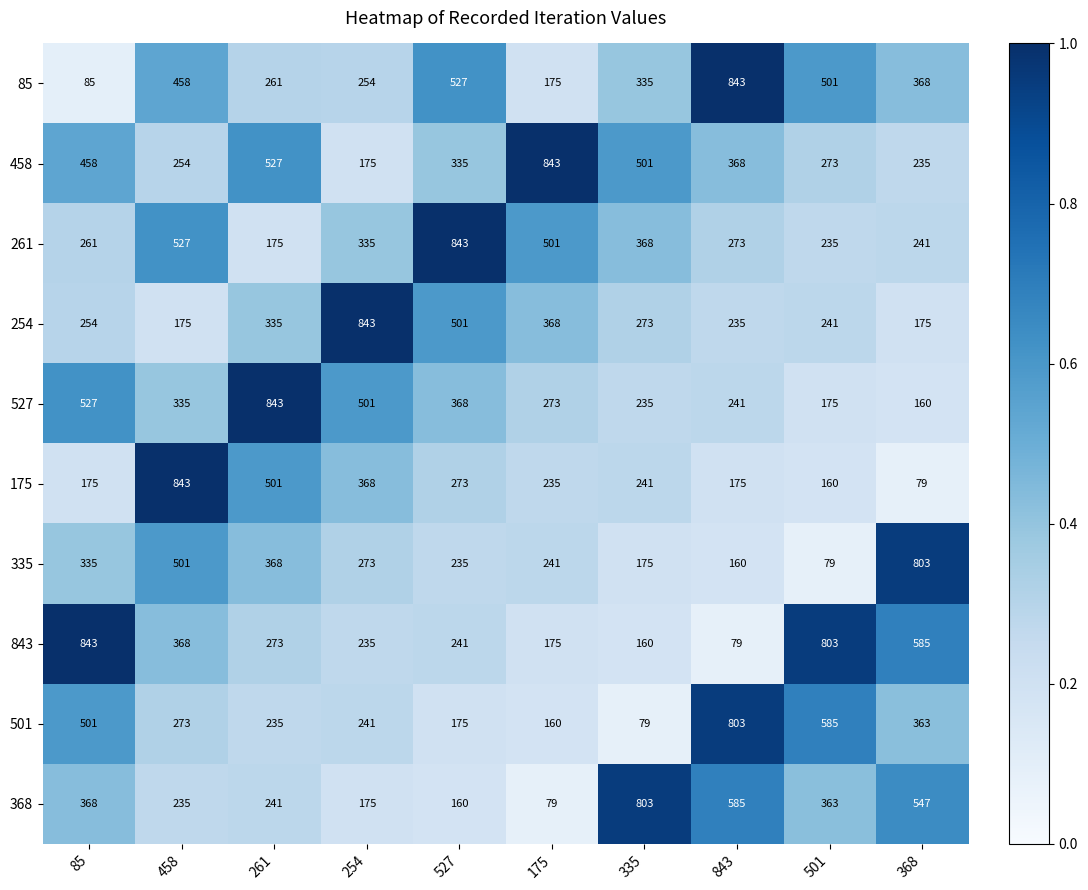

What is the difference between the highest and lowest values at 368?

724